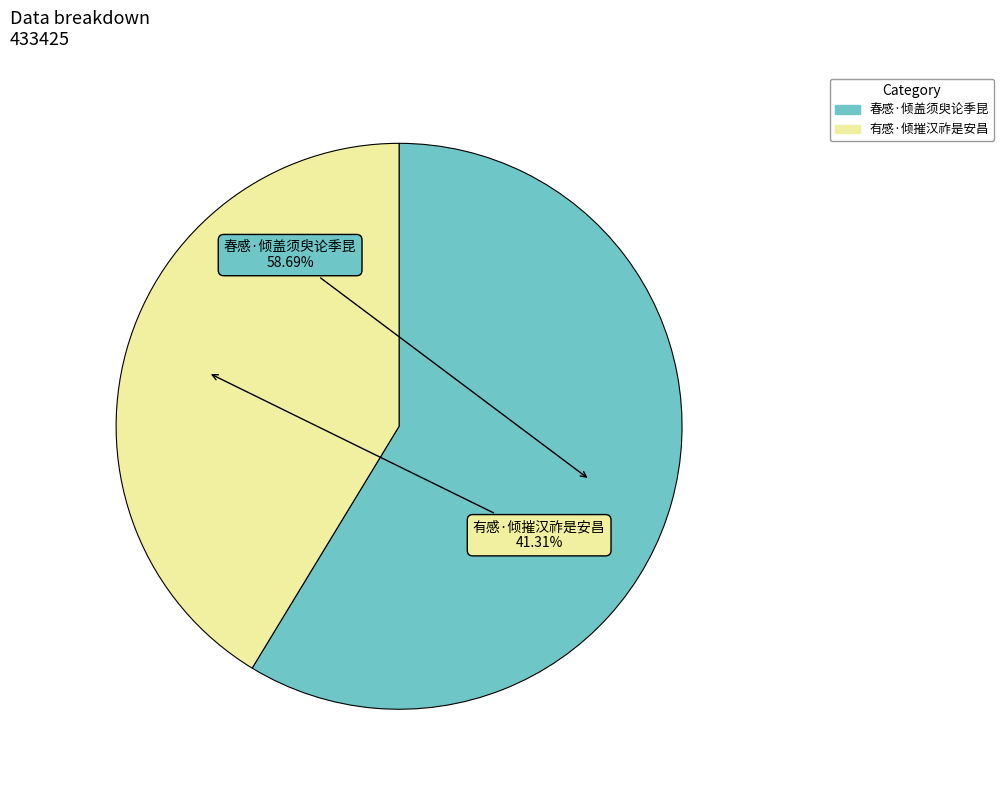

To the nearest percent, what is the average slice percentage?

50%